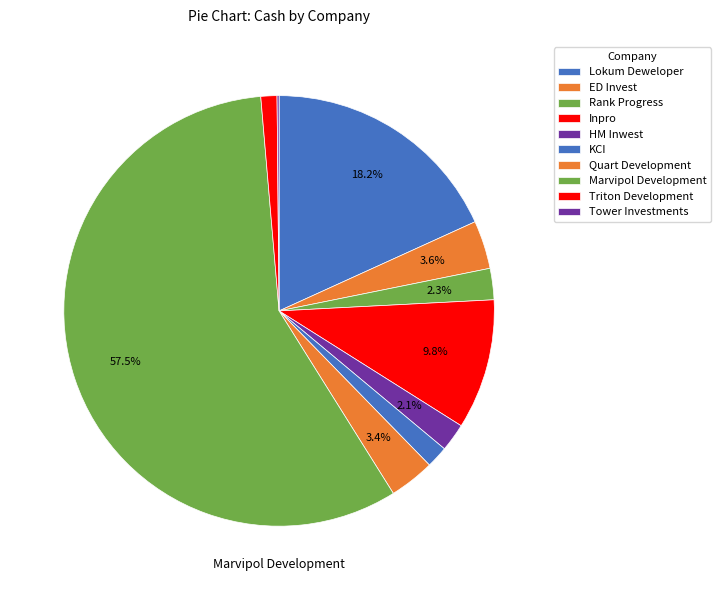

To the nearest percent, what portion does Inpro represent?

10%